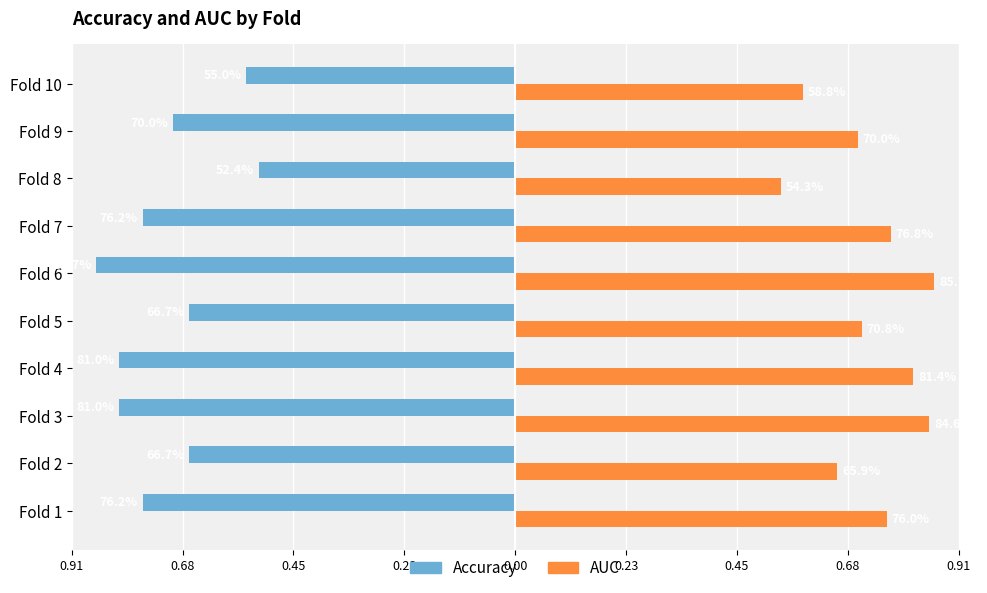

How many groups of bars are there?

10